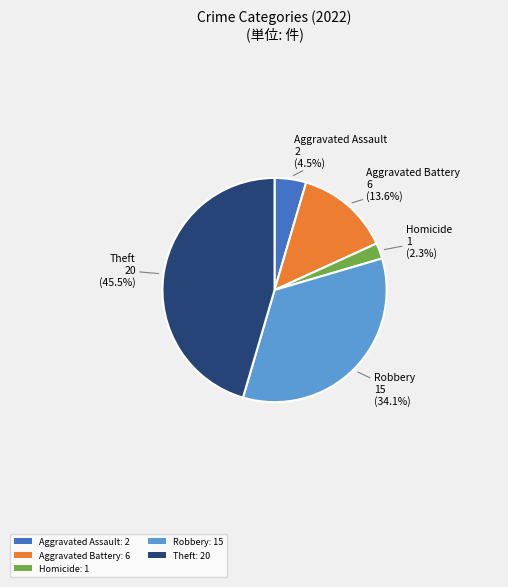

Does any single category account for the majority?

No